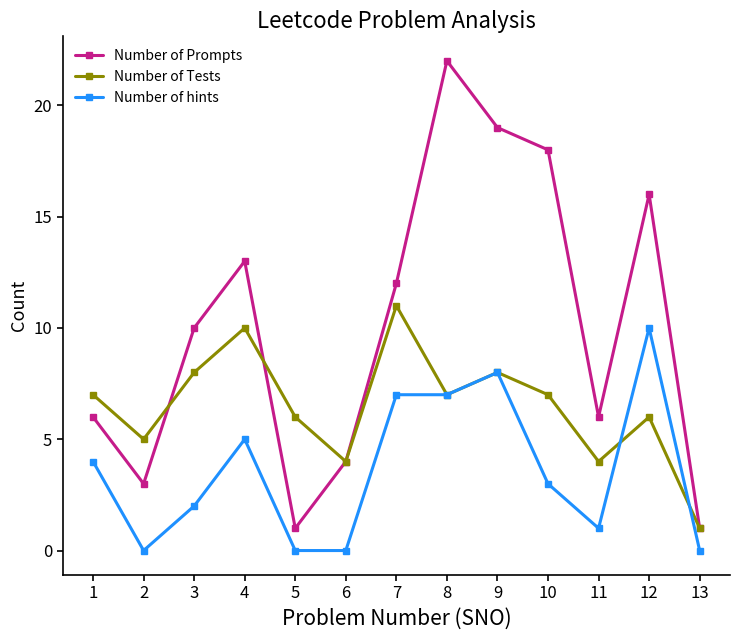

Does the chart have visible grid lines?

No